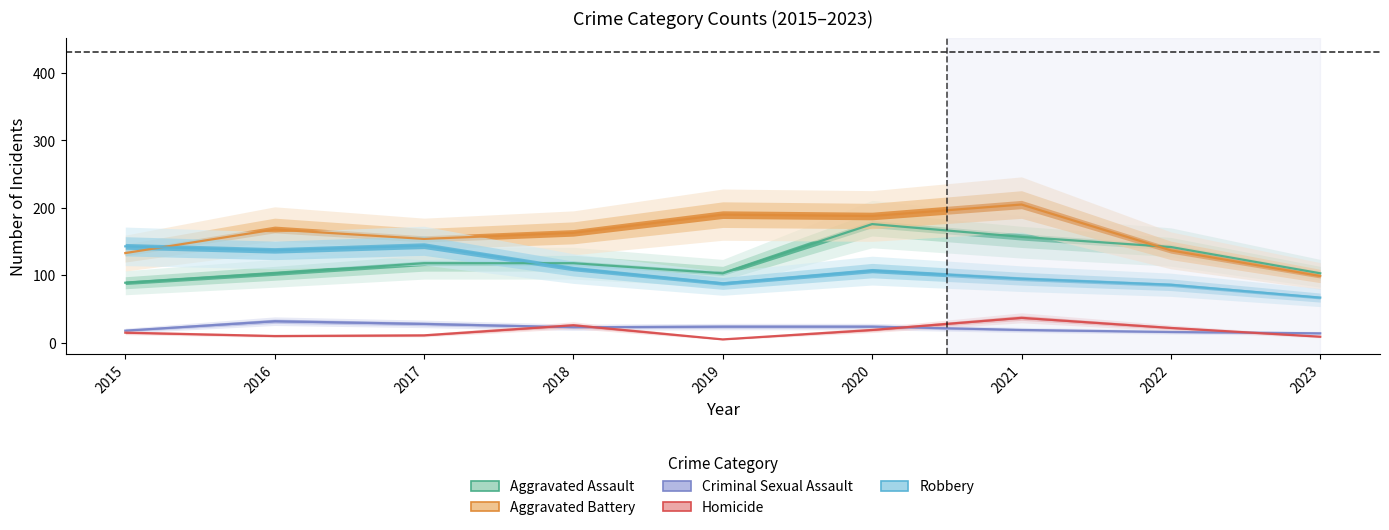

At which category does Criminal Sexual Assault reach its first local valley?

2018